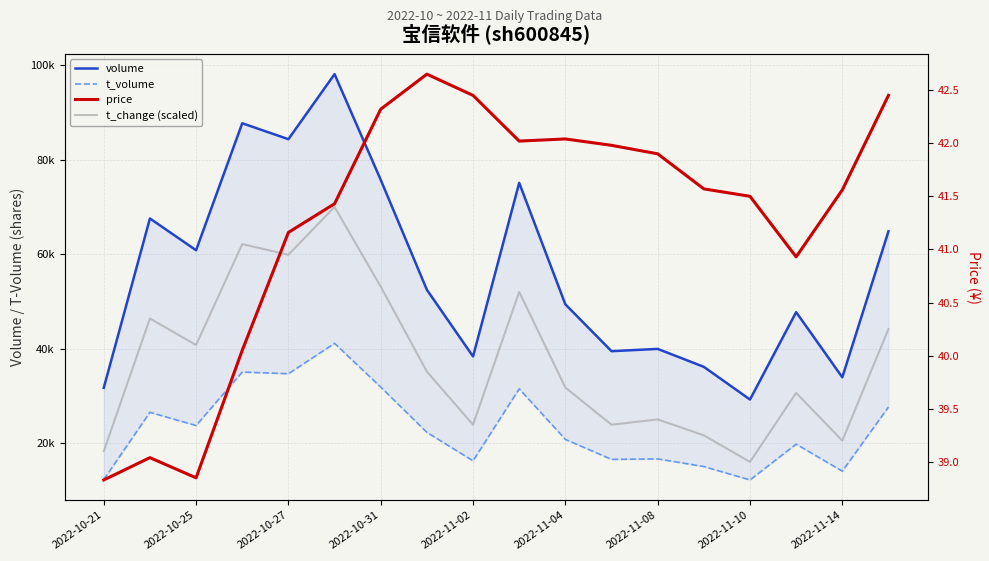

What is the sum of the t_change (scaled) values at 2022-11-02 and 2022-10-25?

79.5